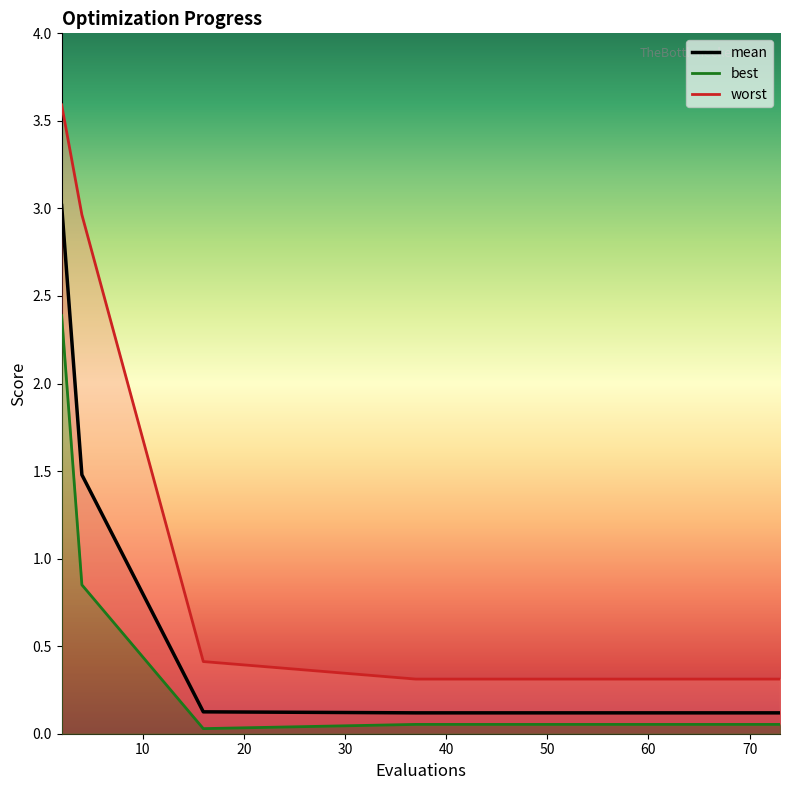

What is the value of the best point at the 2nd from the left?

0.9